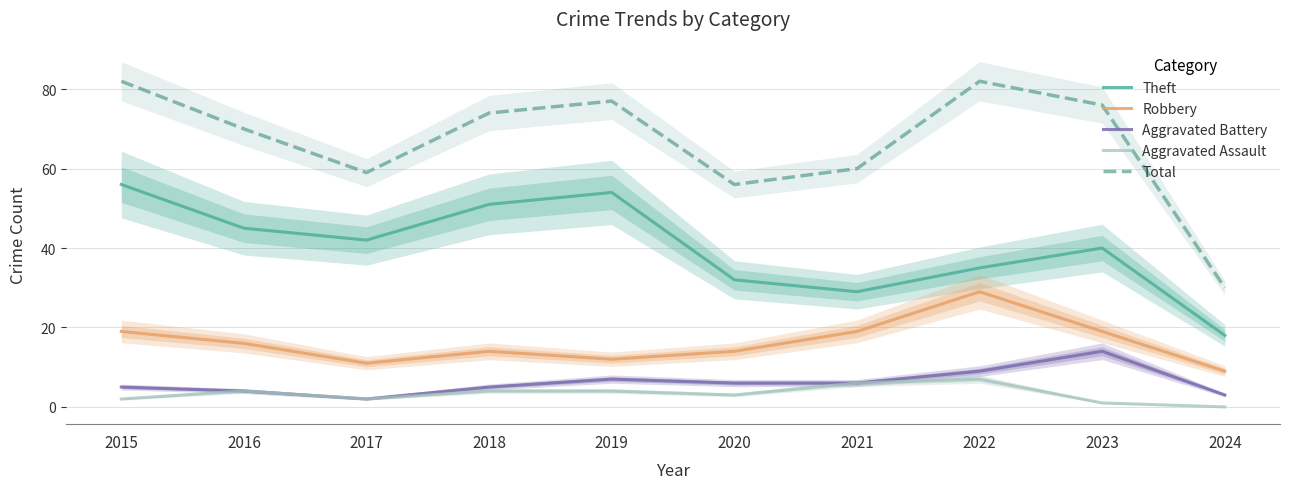

Where does the Theft series first go above 42?

2015